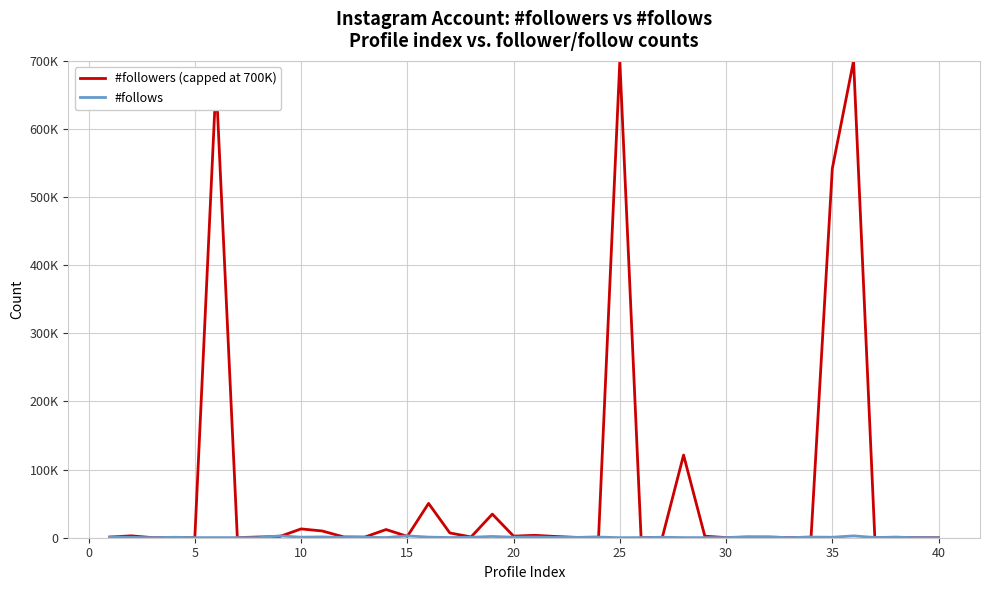

Does the chart display data point markers on the line(s)?

No